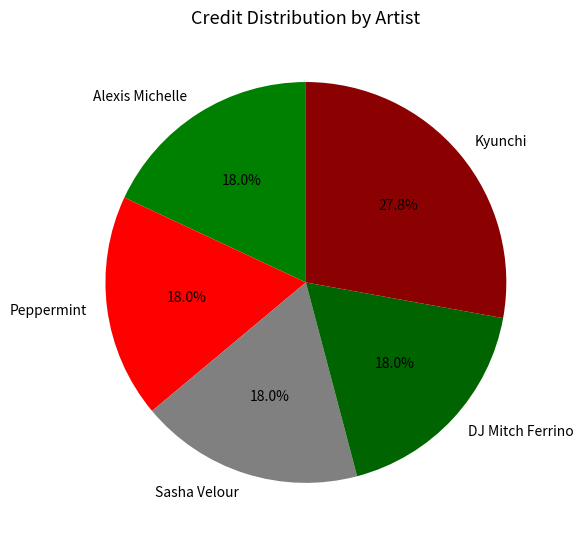

What is the largest slice in the pie chart?

Kyunchi